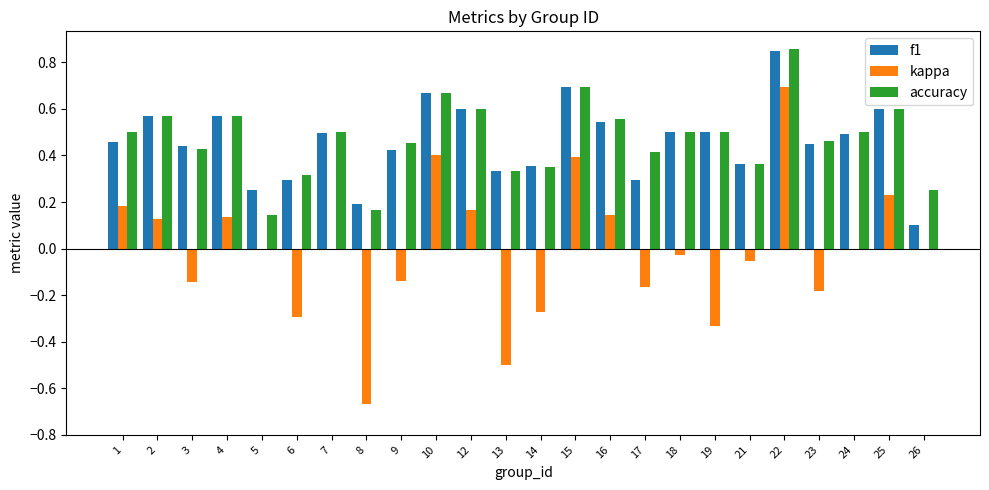

True or false: kappa has a value of 0.2 at 16.

False